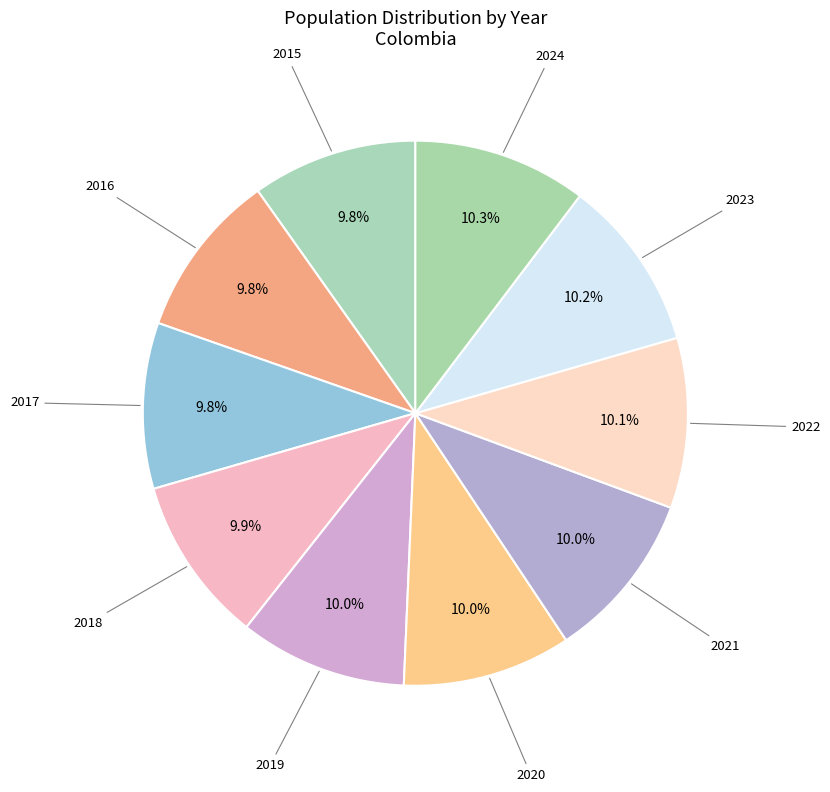

Is there any slice that represents more than half of the pie?

No